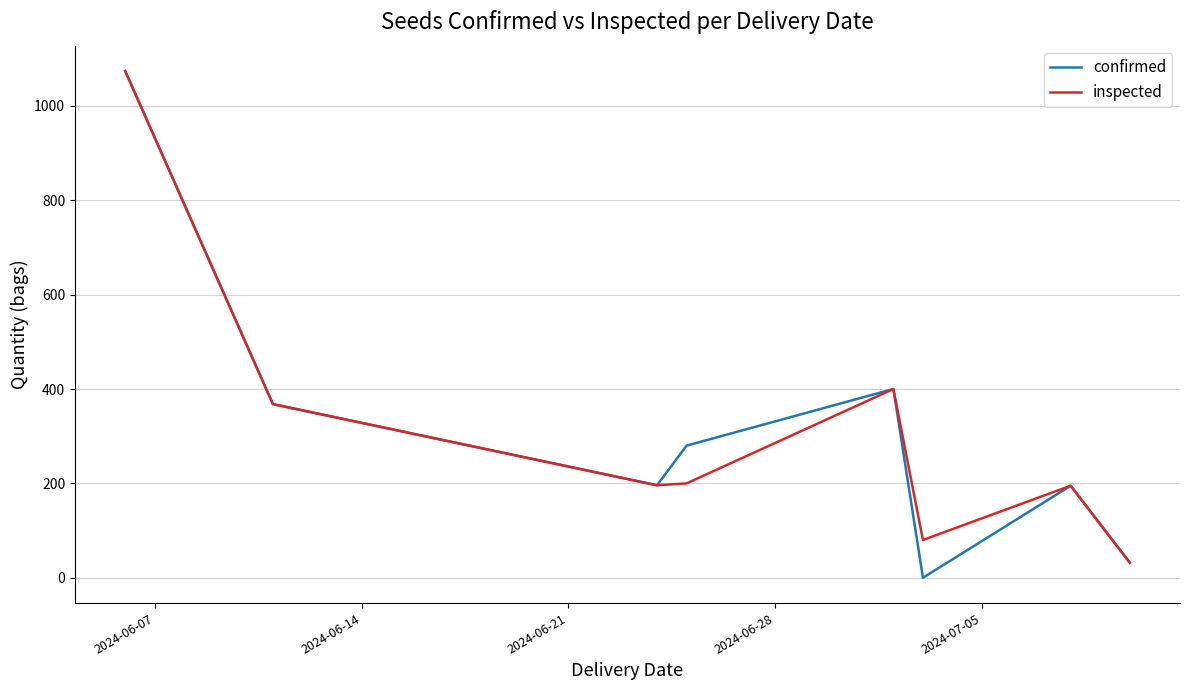

What is the lowest value of the inspected series?

32